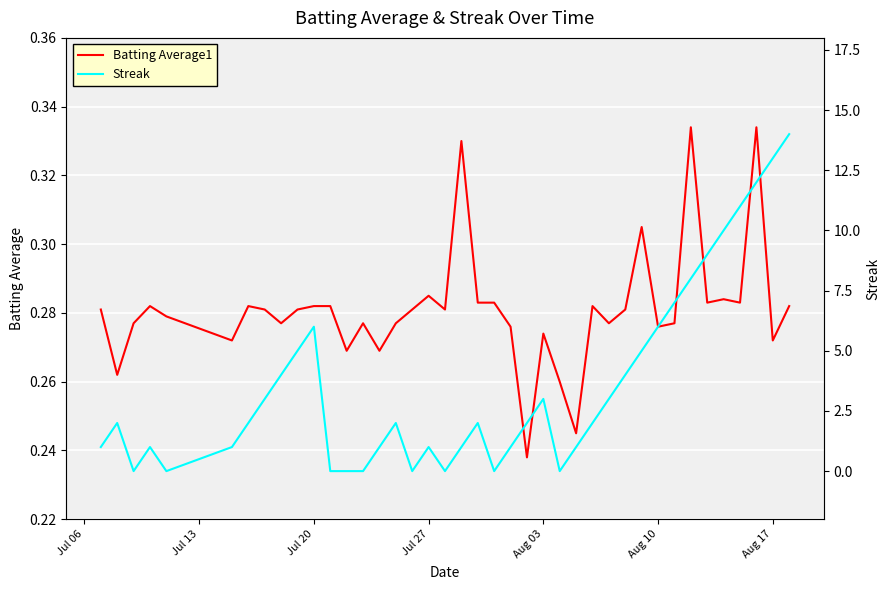

What is the difference between the second highest and minimum values in the Streak series?

13.0